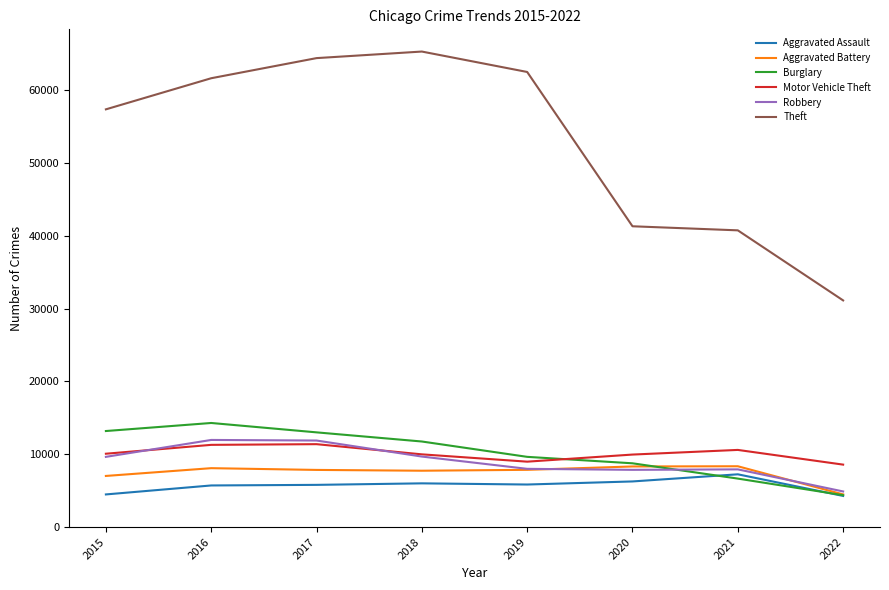

True or false: Theft and Robbery intersect in this chart.

False